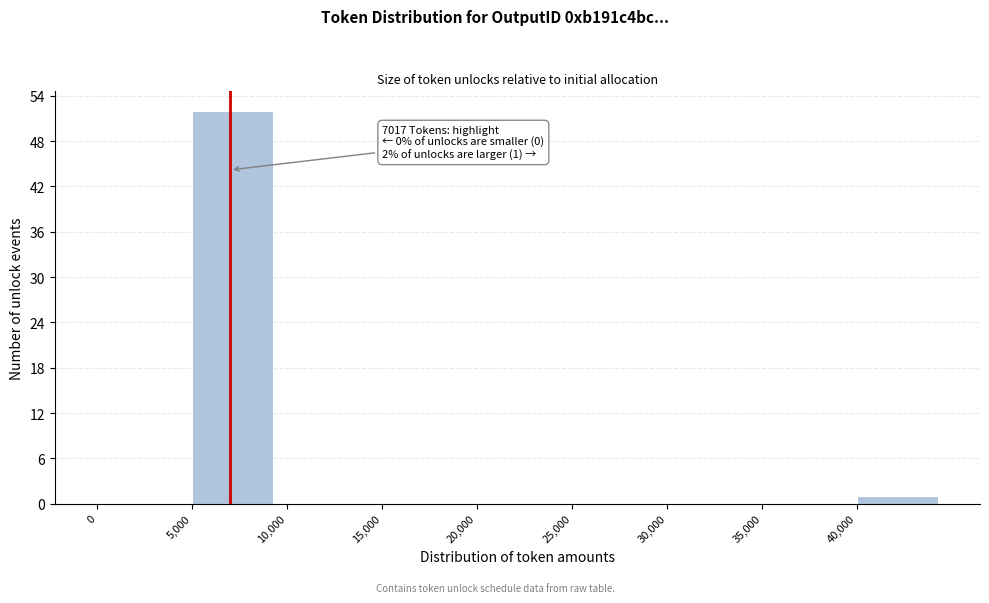

Which range on the x-axis has the tallest bar?

5000 to 10000